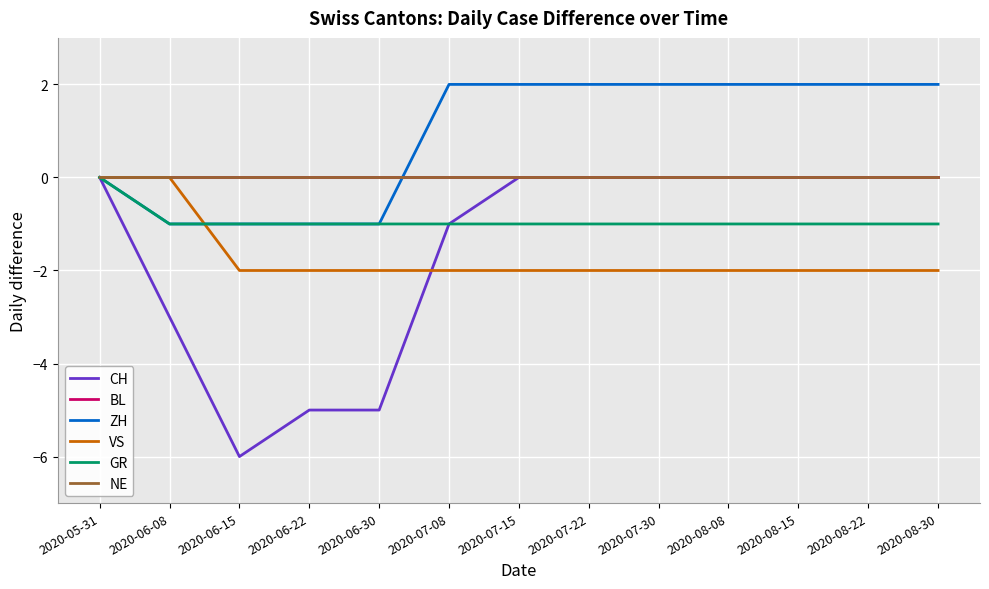

Between 2020-08-08 and 2020-06-30, which is larger?

2020-08-08